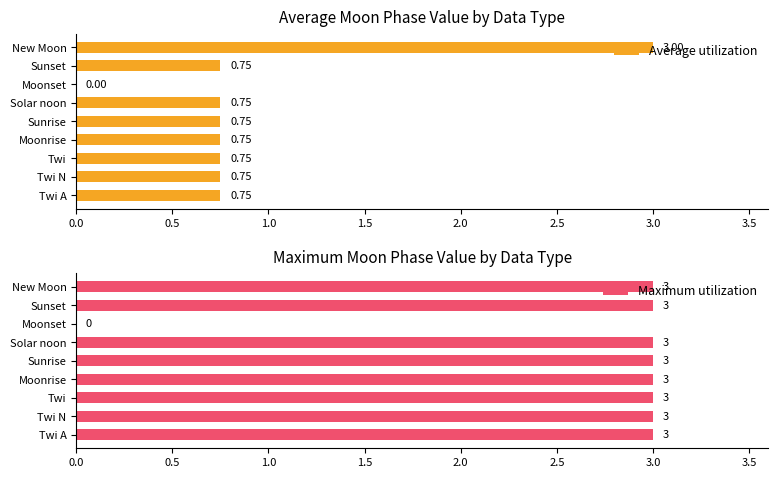

The value of Maximum utilization at Solar noon is 3. True or false?

True